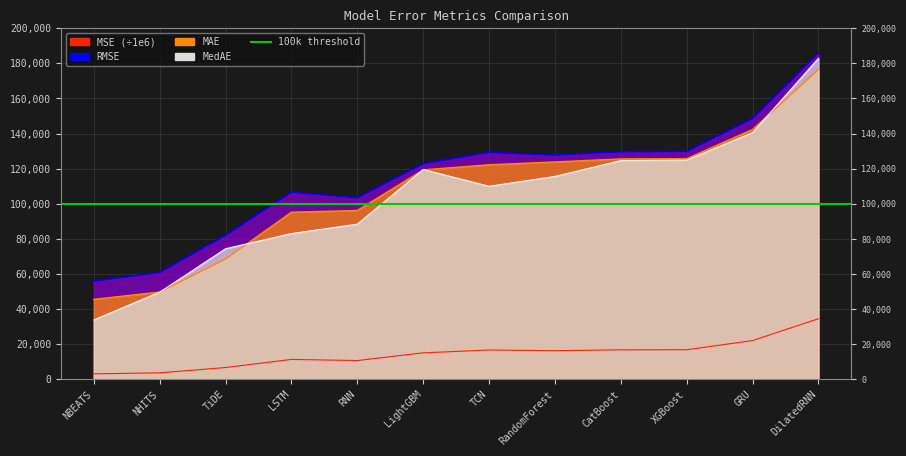

At which category does MSE reach its first local valley?

RNN